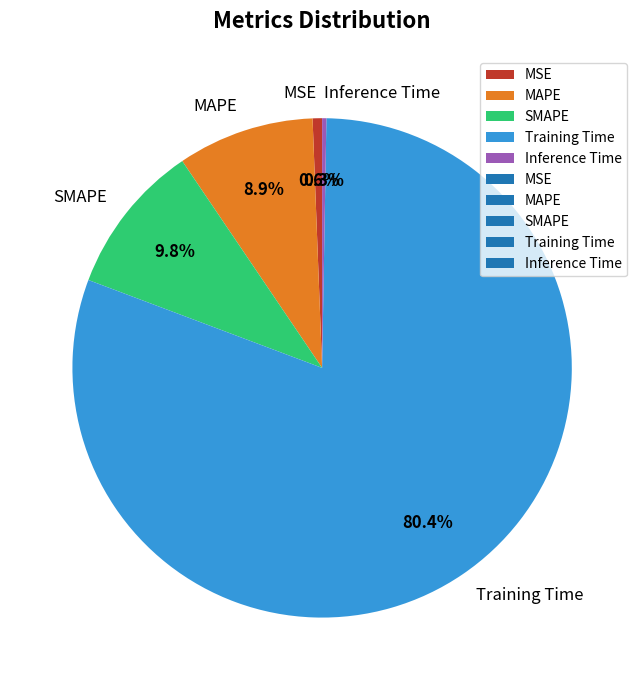

To the nearest percent, what is the difference between the MAPE and MSE slice percentages?

8%